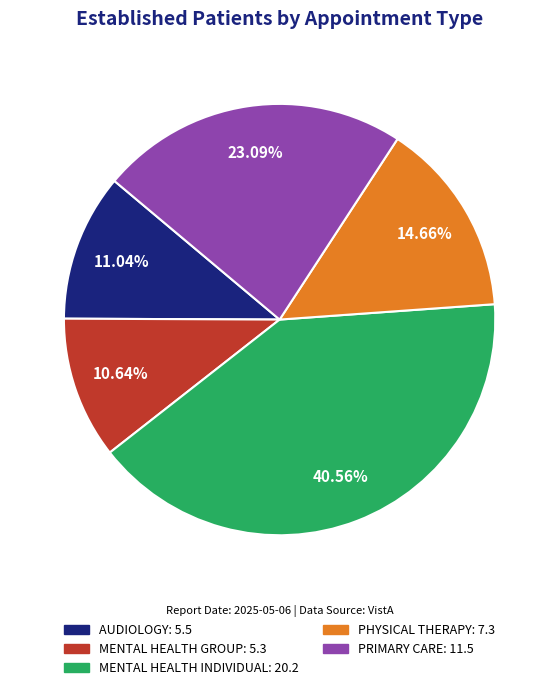

Is there a majority slice in this chart?

No